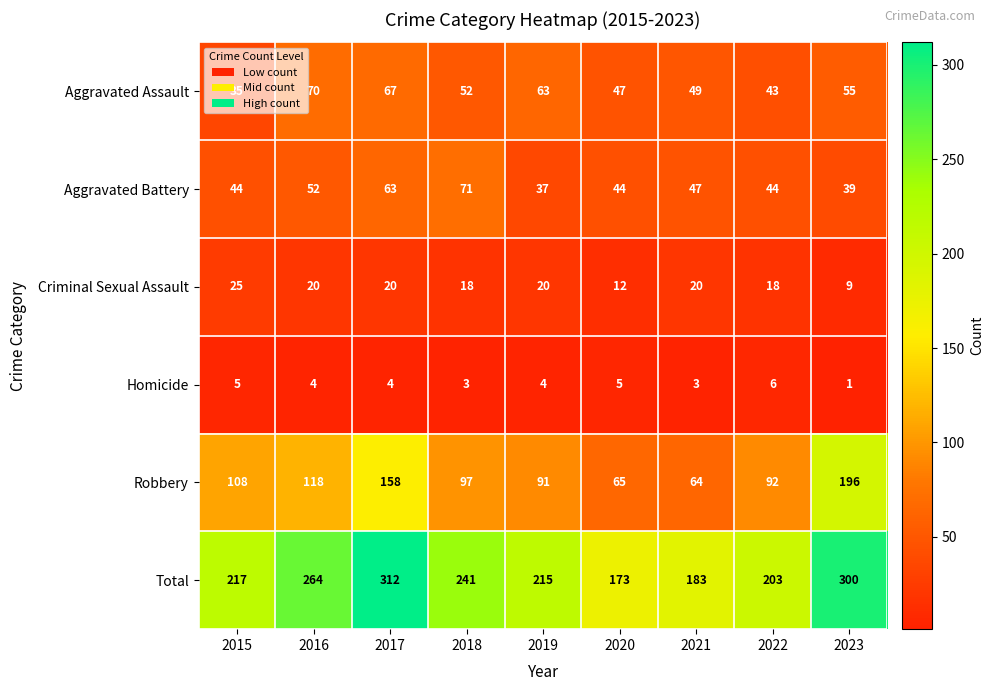

How many Homicide values are between 3 and 5?

7